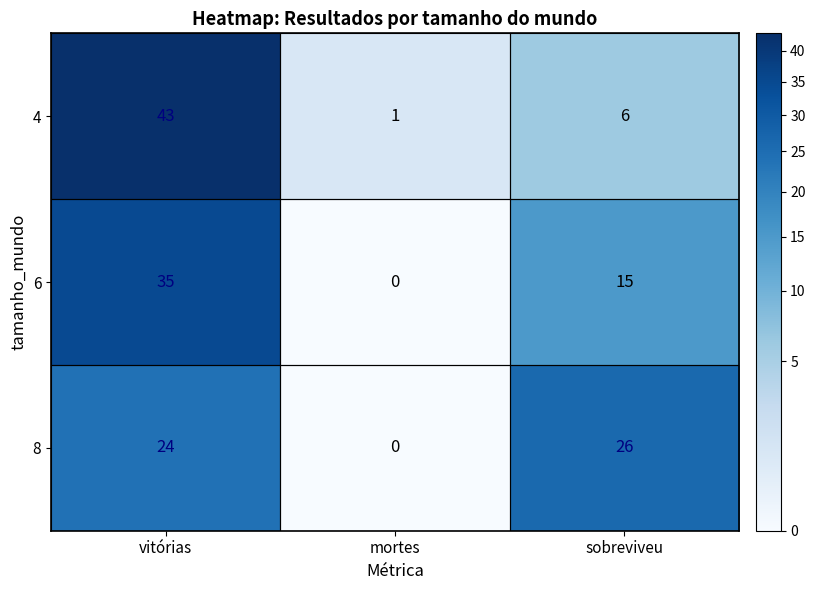

What is the difference between the highest and lowest values at sobreviveu?

20